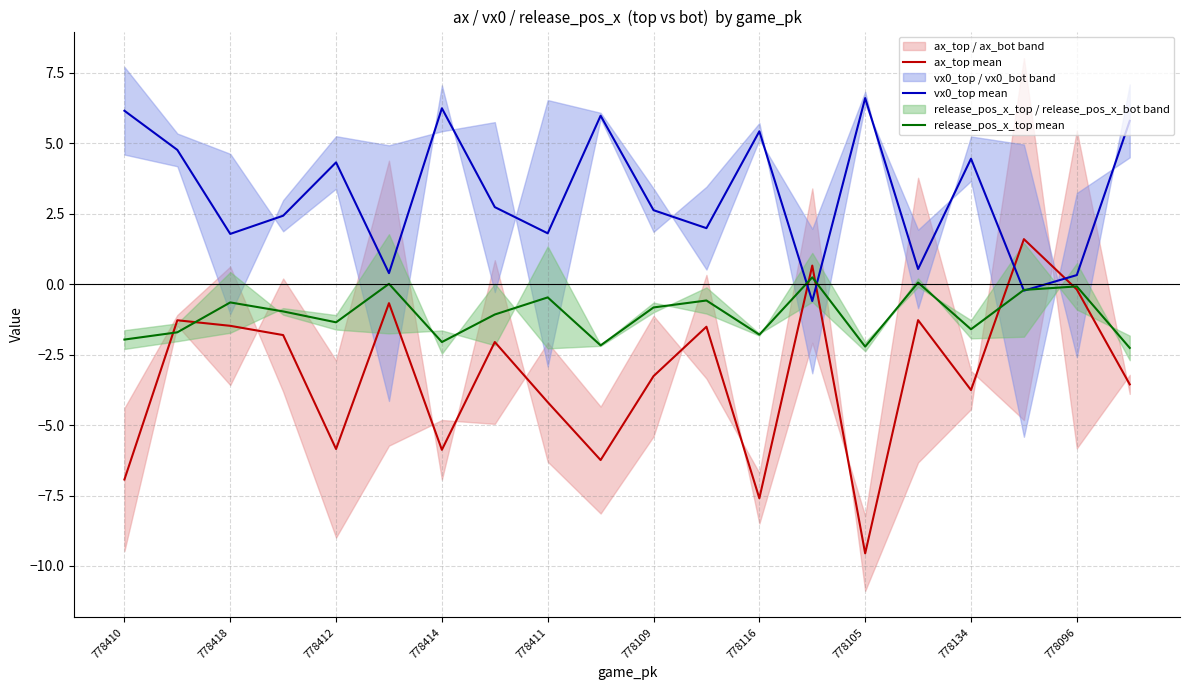

What is the value of the release_pos_x_top mean point at the 13th from the left?

-1.8